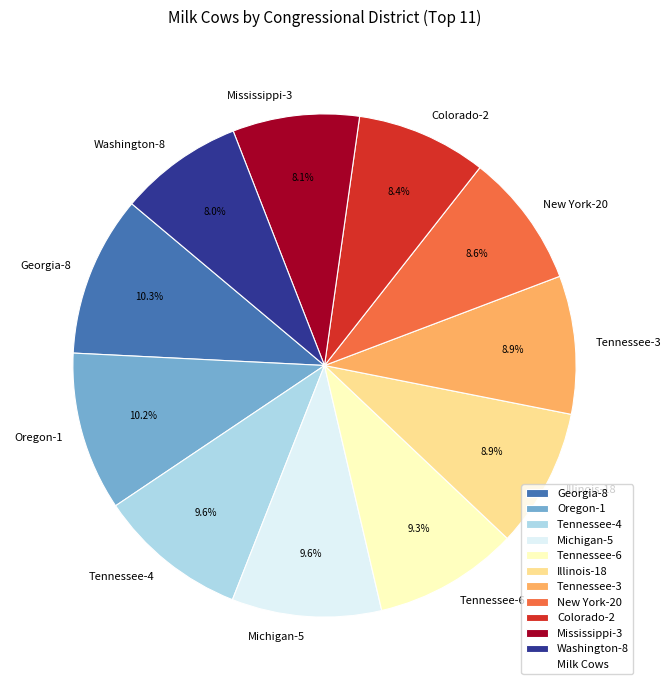

How much of the chart is everything except Tennessee-6?

90.7%